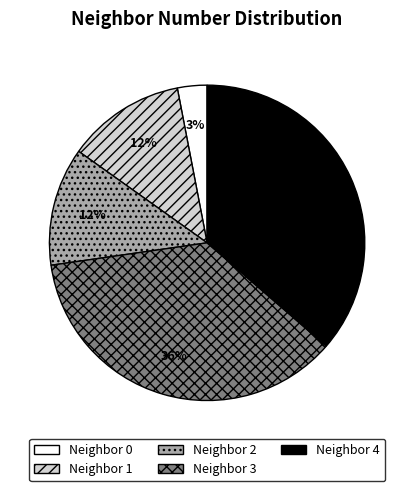

How many segments does this pie chart have?

5